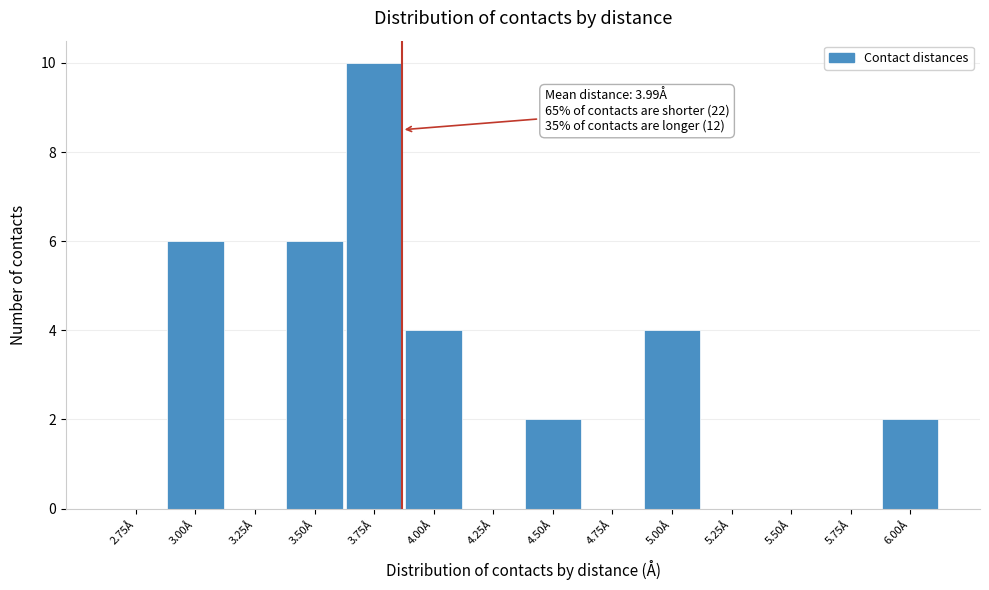

Reading right to left, list all the values displayed in this chart.

6.00Å=2	5.75Å=0	5.50Å=0	5.25Å=0	5.00Å=4	4.75Å=0	4.50Å=2	4.25Å=0	4.00Å=4	3.75Å=10	3.50Å=6	3.25Å=0	3.00Å=6	2.75Å=0